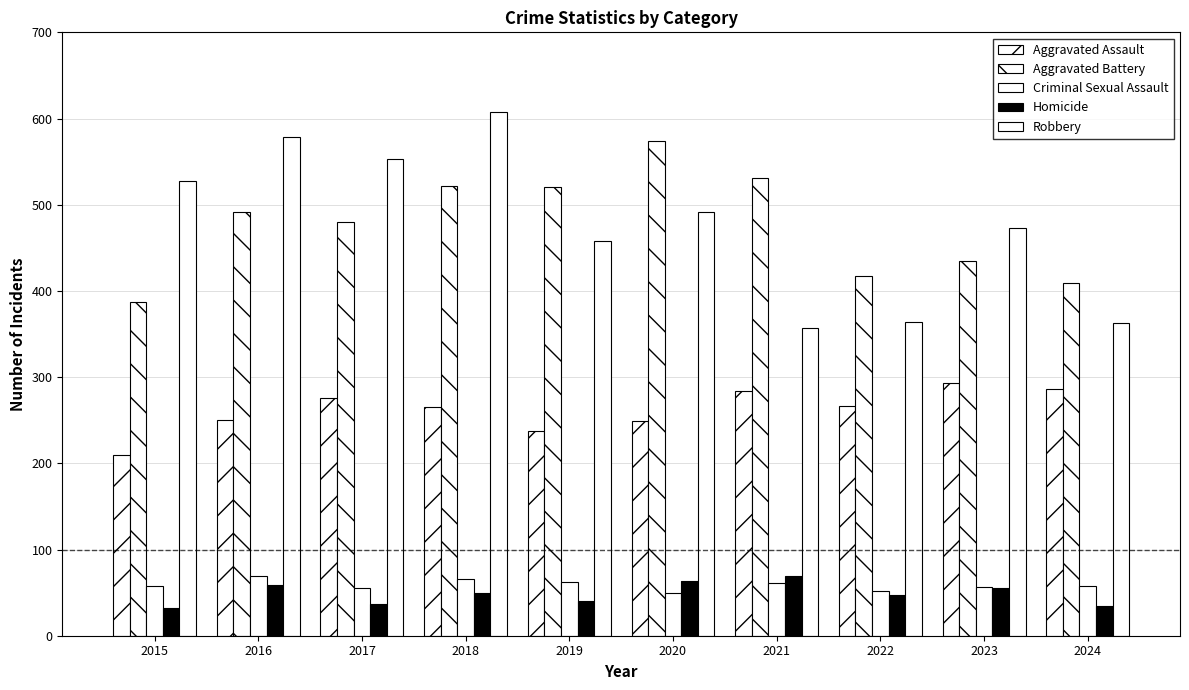

True or false: Robbery has a value of 364 at 2022.

True